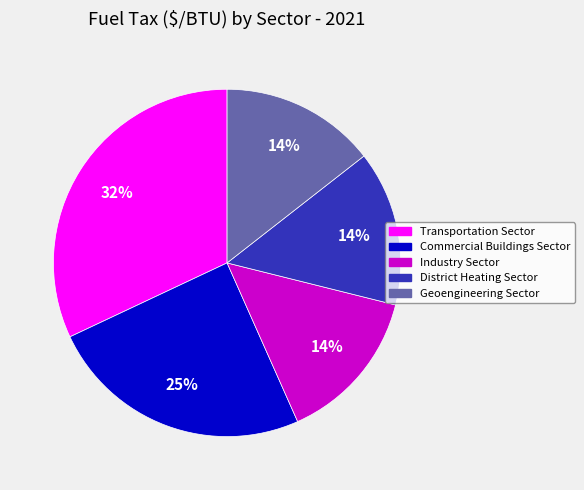

Between Commercial Buildings Sector and District Heating Sector, which is larger?

Commercial Buildings Sector